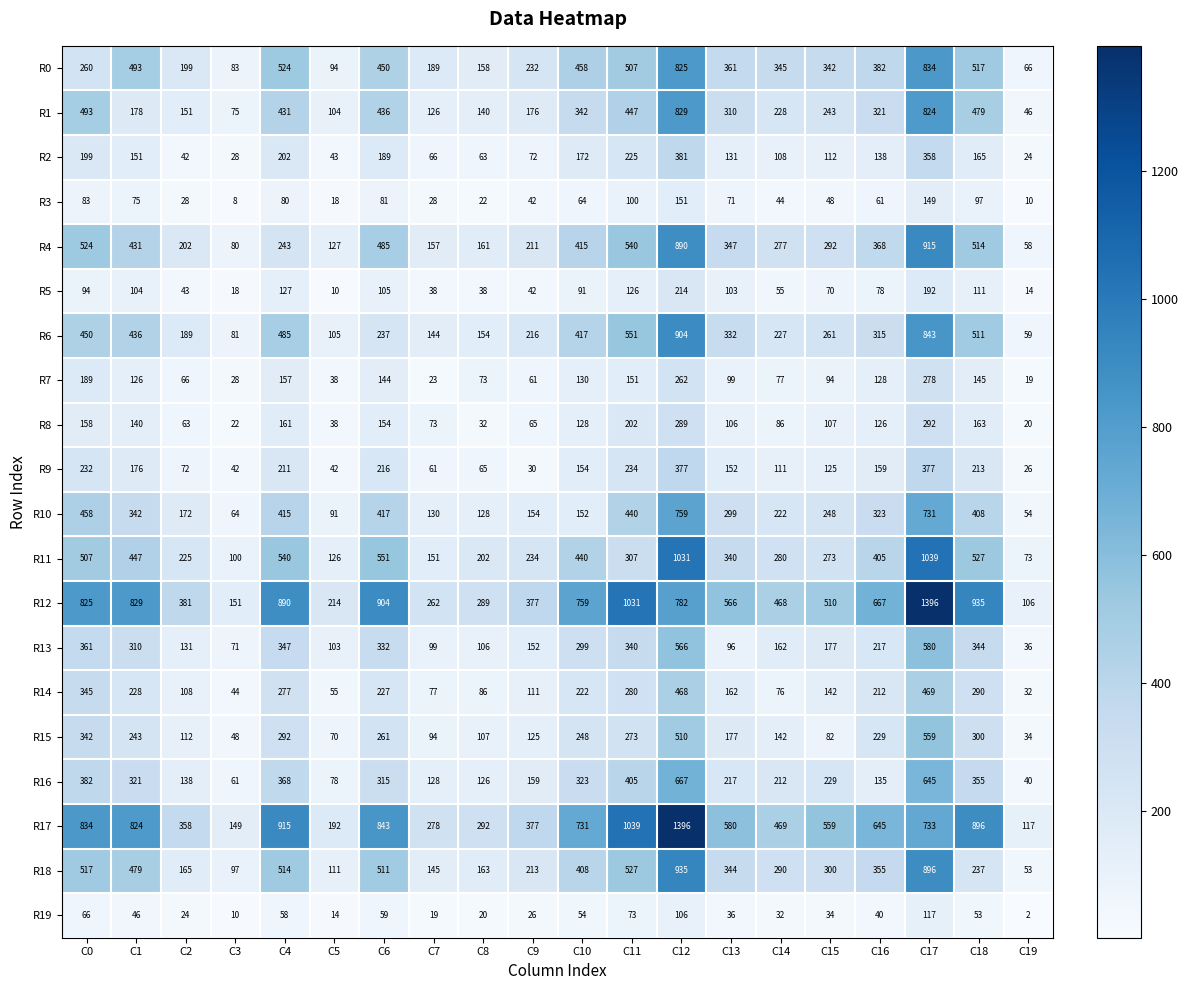

What is the total value across all series at C19?

889